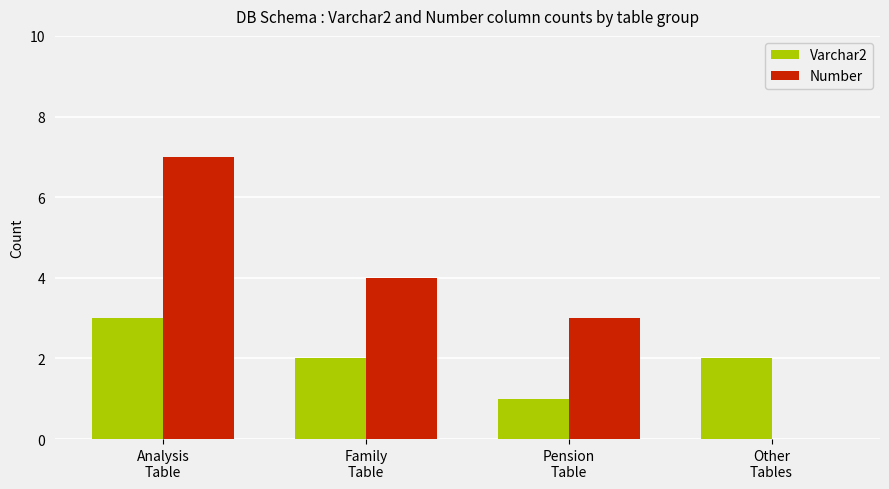

Reading left to right, extract all data points from this chart.

Varchar2: Analysis
Table=3	Family
Table=2	Pension
Table=1	Other
Tables=2
Number: Analysis
Table=7	Family
Table=4	Pension
Table=3	Other
Tables=0